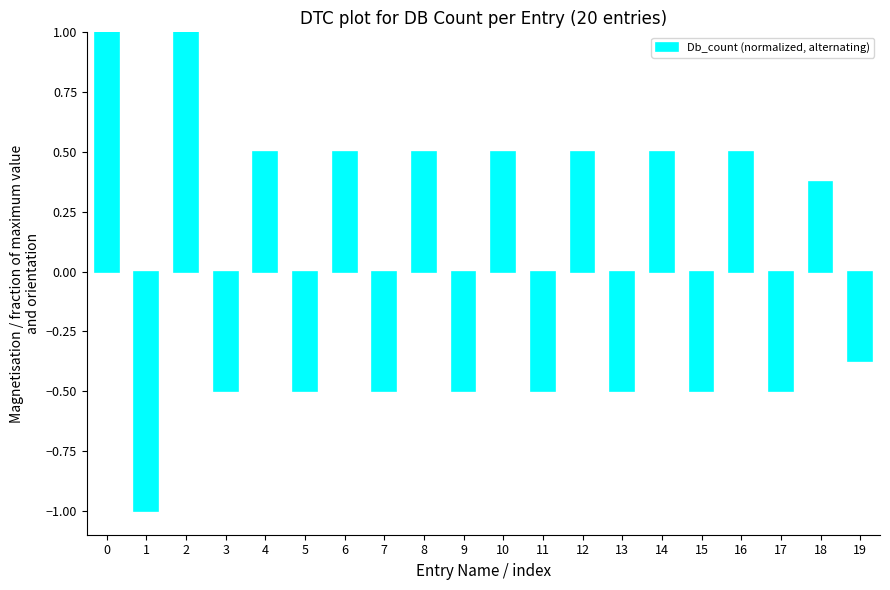

Count the values in the range 0 to 1.

10